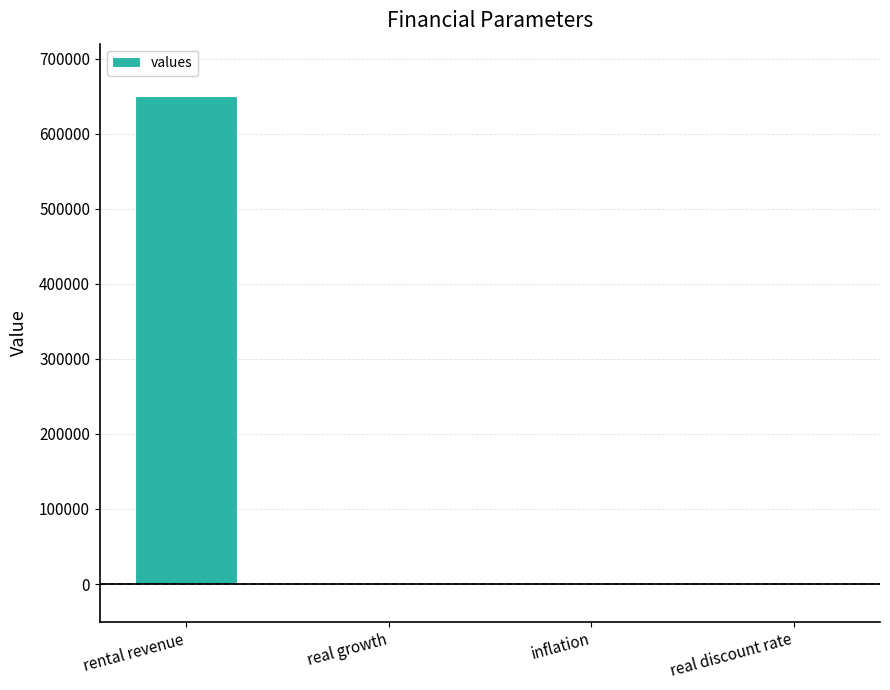

Is it true that the value at inflation is 0.0?

True